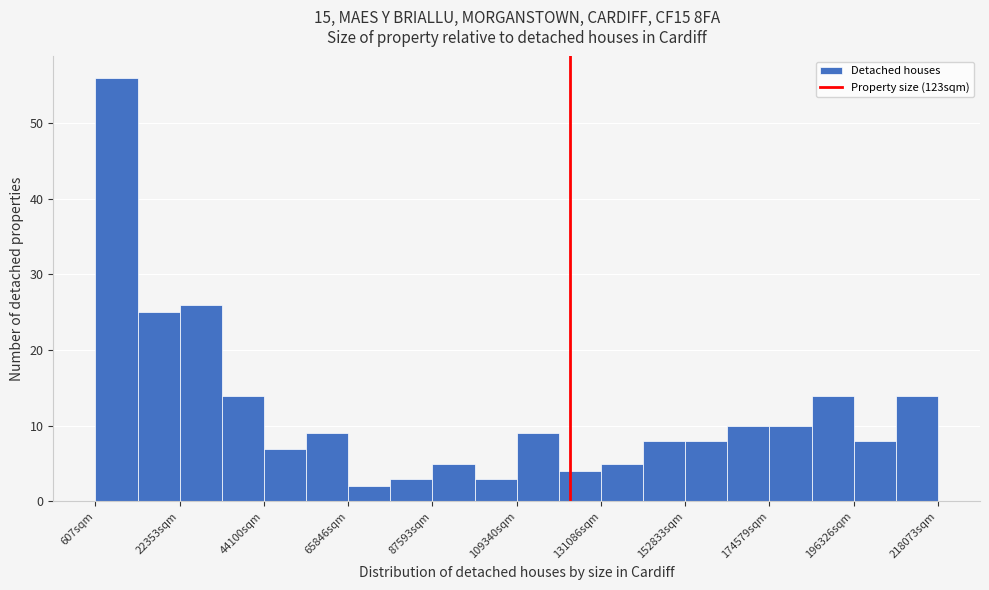

Read against the x-axis, roughly where is the centre of the tallest bar?

5000